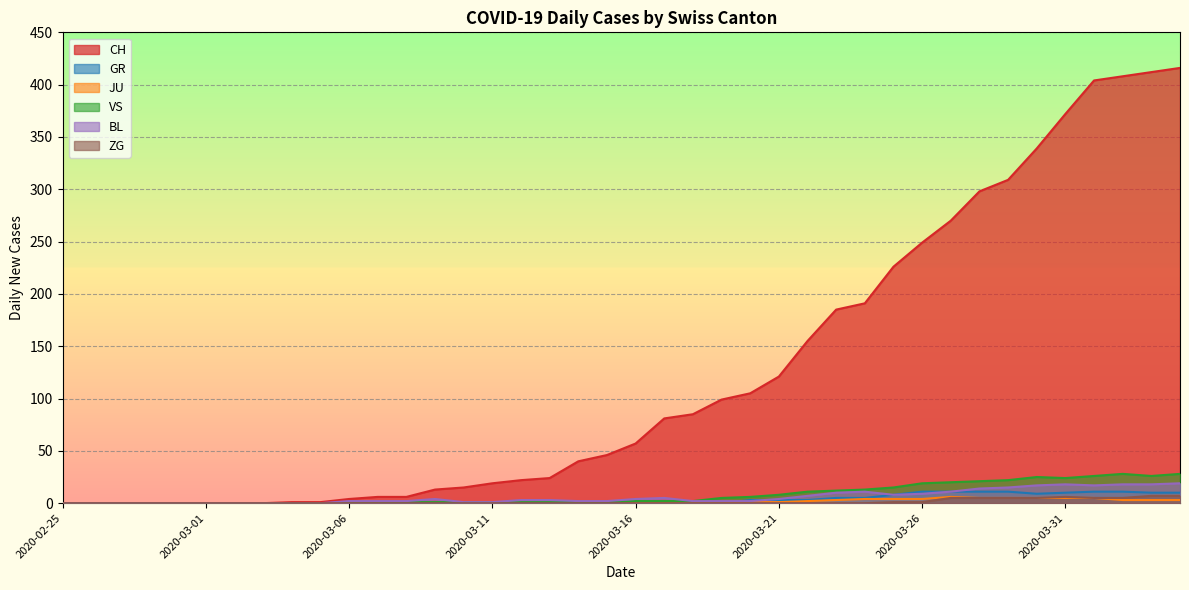

Does the chart display data point markers on the line(s)?

No